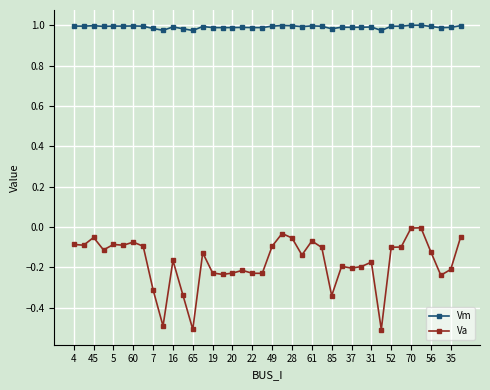

What is the smallest value displayed?

-0.5